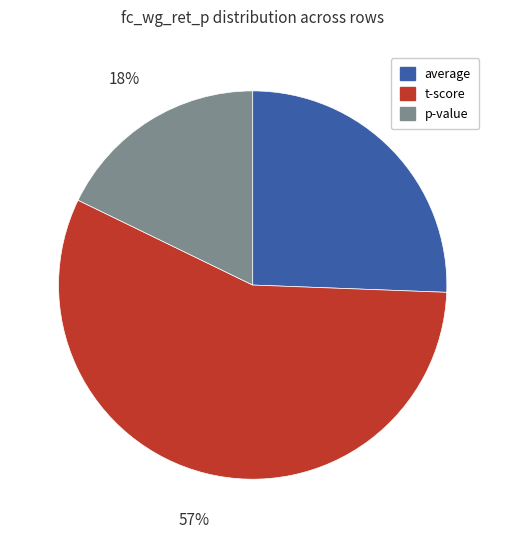

What percentage is the average slice, to the nearest percent?

26%